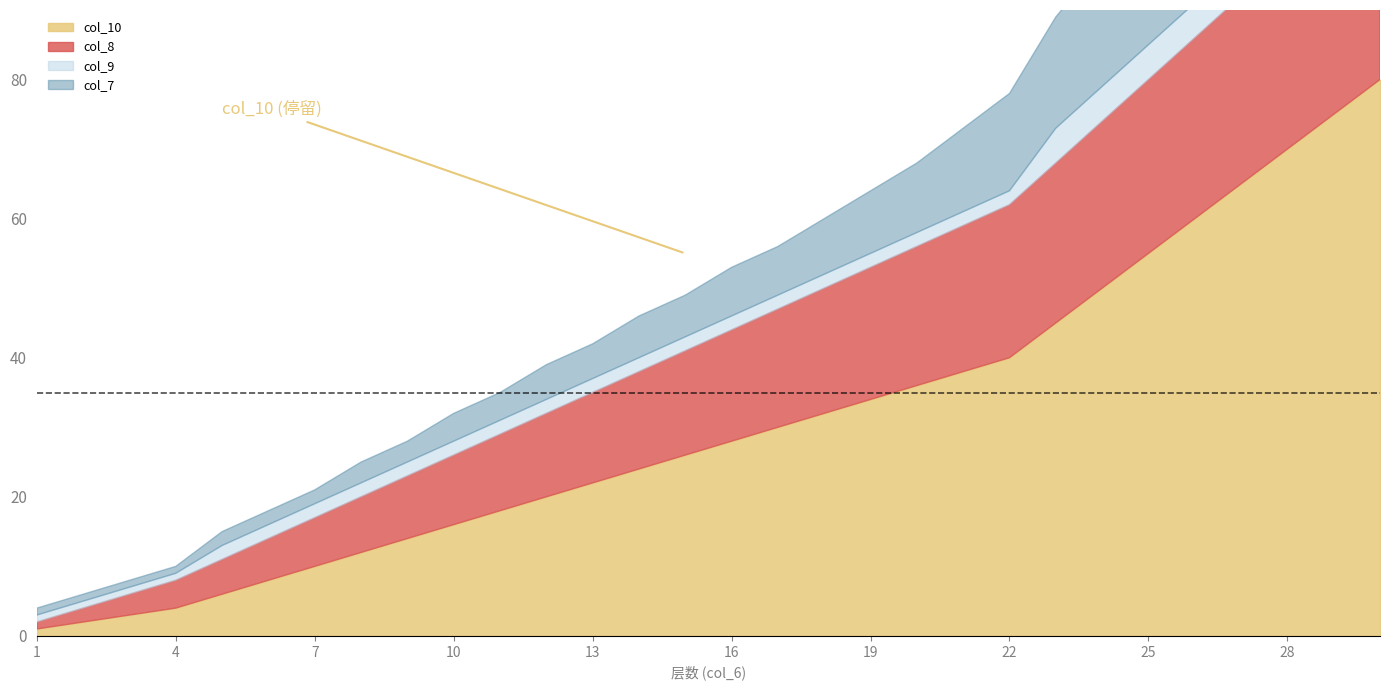

What is the difference between the col_8 values at 5 and 30?

25